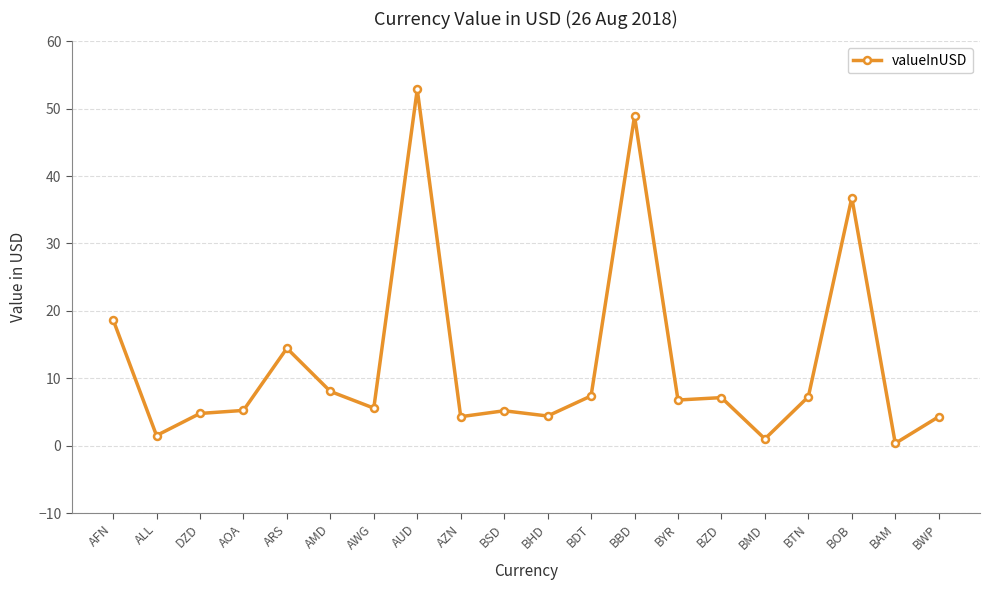

What is the change in value from AUD to BBD?

-4.0